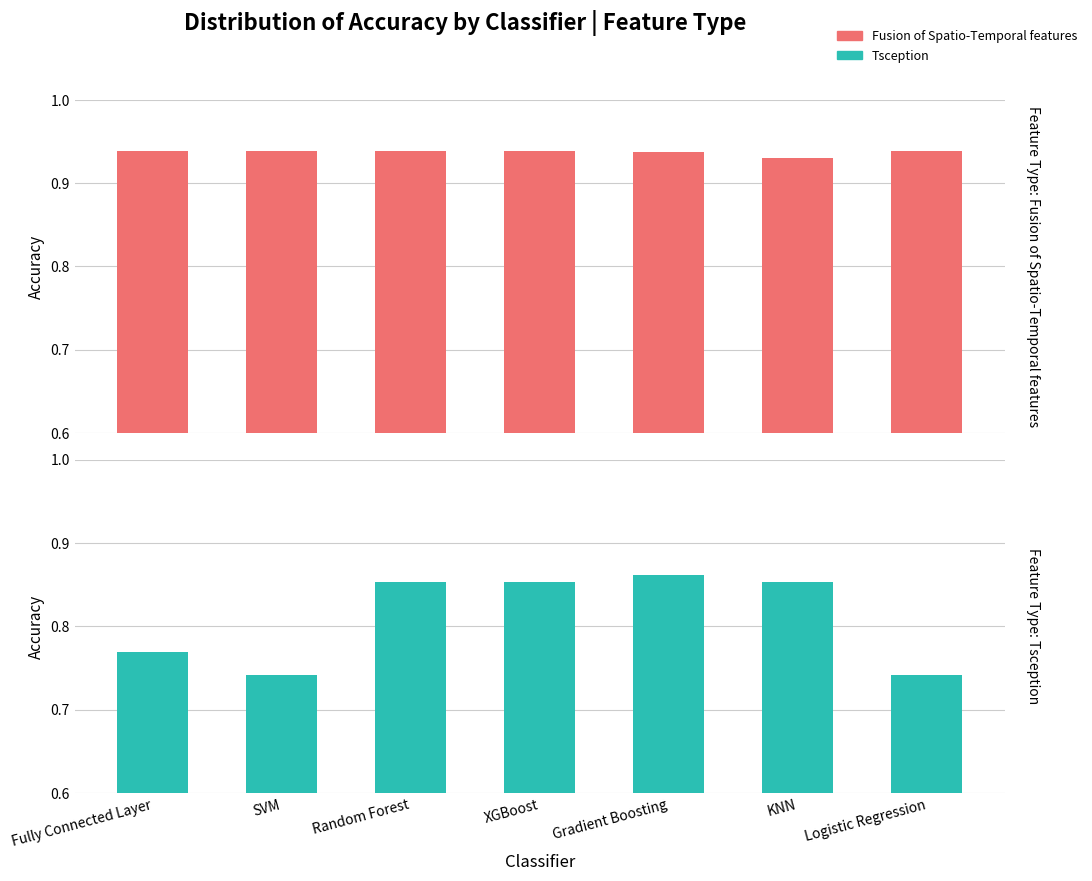

What are all the series names shown in the legend?

Fusion of Spatio-Temporal features, Tsception